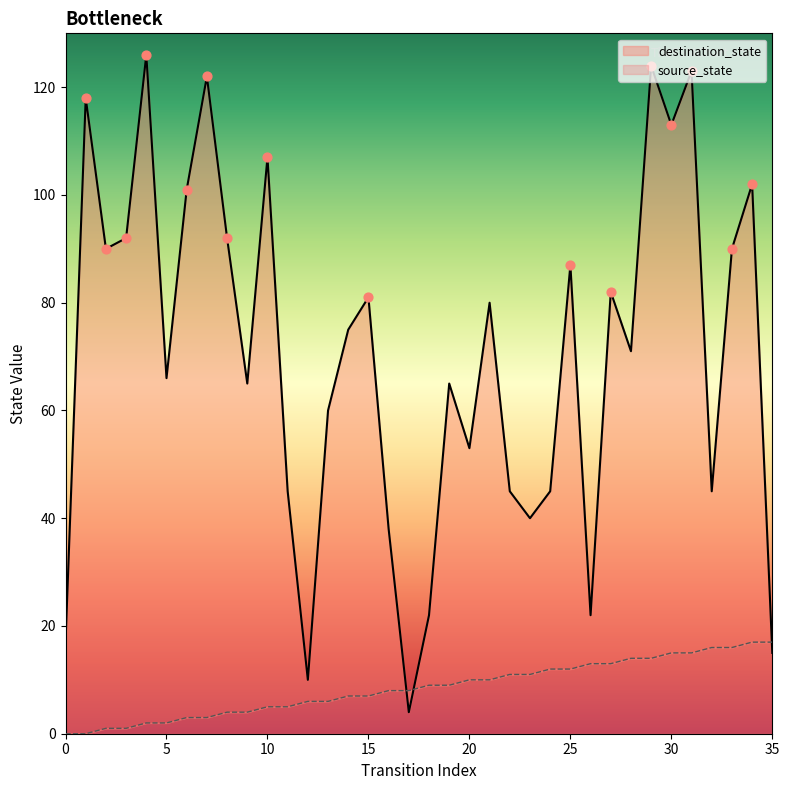

Which has a higher value, 10 or 8?

10